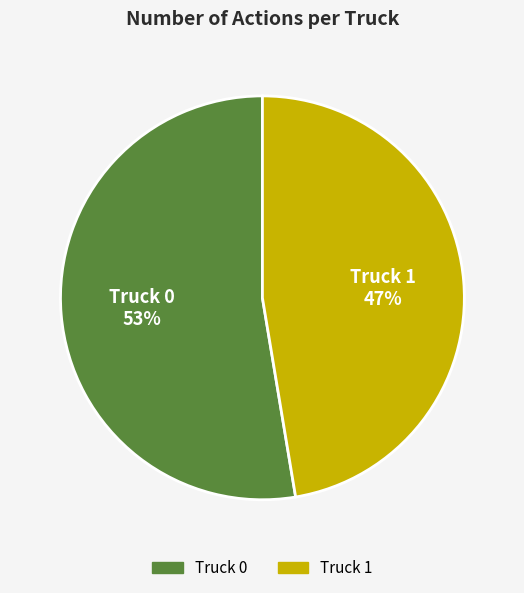

True or false: Truck 1 accounts for 60% of the total.

False